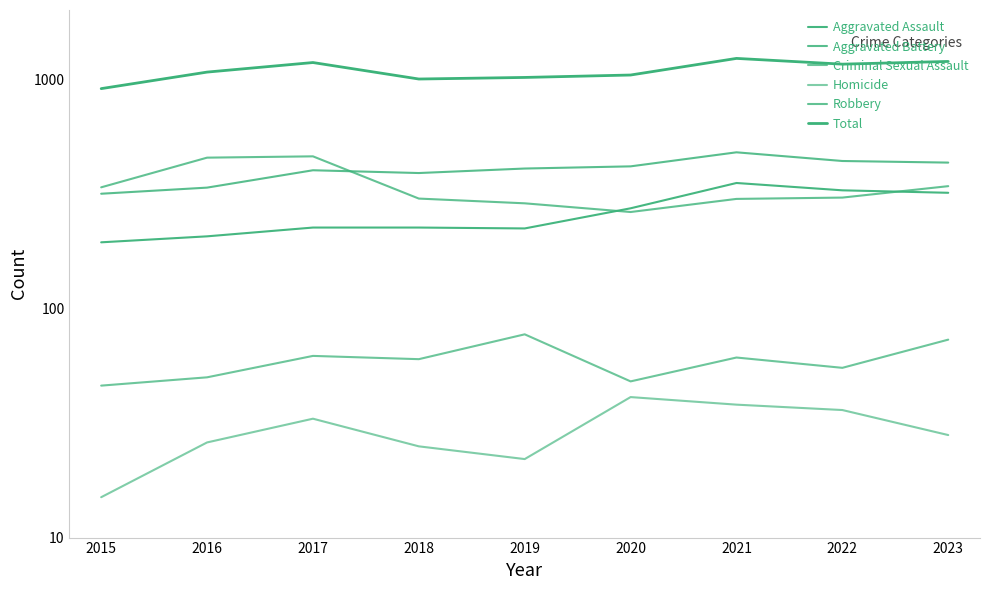

Read the Homicide value at 2022, to the nearest 5.

35